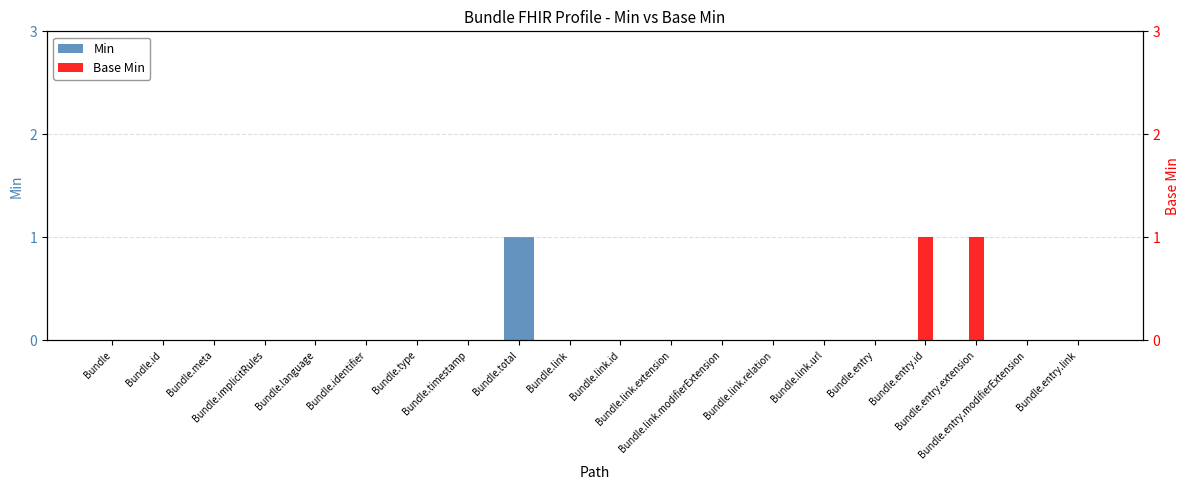

How many data points in Base Min are above 0?

2